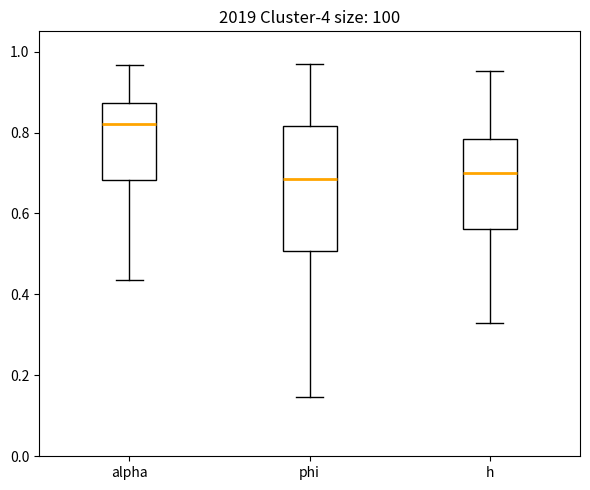

Where is the lower edge of the box for alpha on the y-axis? The values are not printed on the chart, so give them approximately, as read against the axis.

0.68